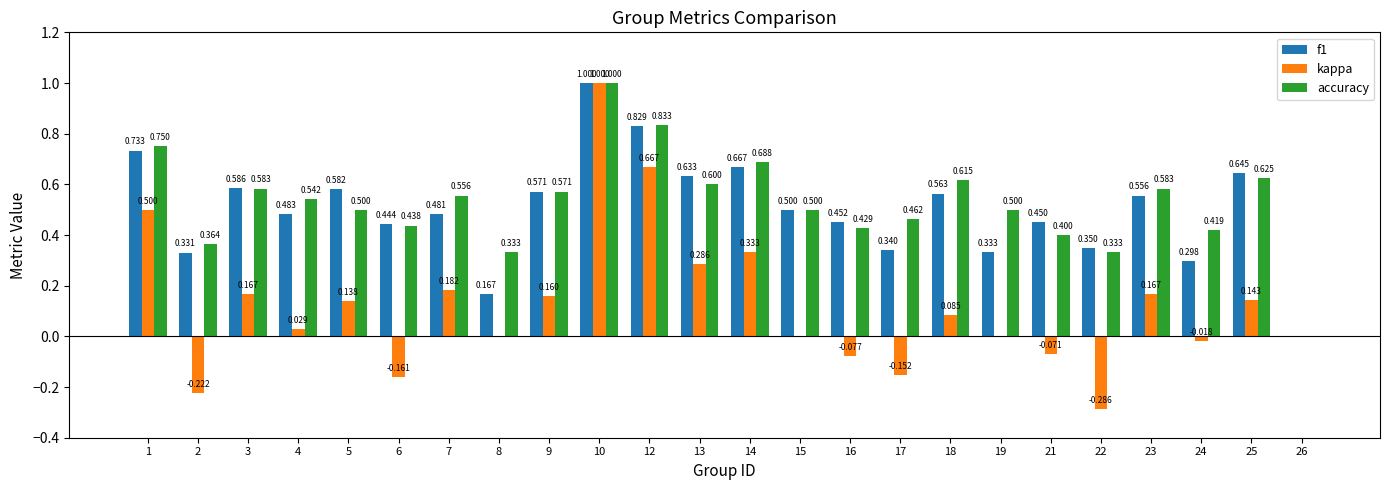

Which series changed the most between 17 and 22?

kappa